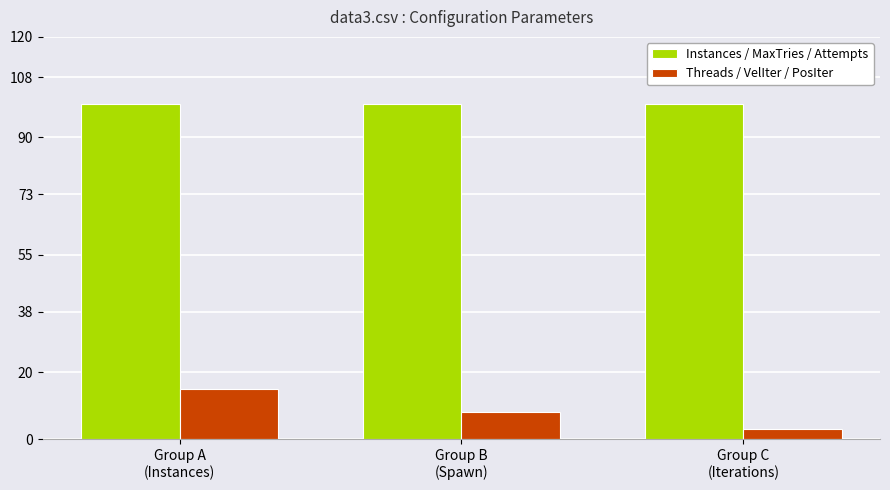

What is the maximum value for Threads / VelIter / PosIter?

15